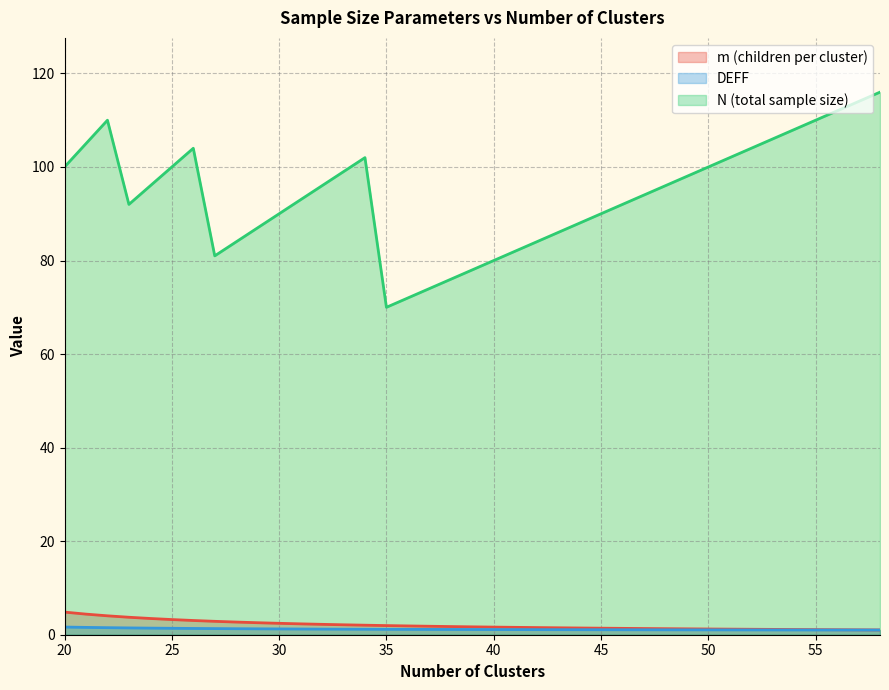

Reading left to right, what are all the values shown in this chart?

m (children per cluster): 20=4.8	21=4.4	22=4.0	23=3.7	24=3.5	25=3.2	26=3.0	27=2.9	28=2.7	29=2.6	30=2.4	31=2.3	32=2.2	33=2.1	34=2.0	35=2.0	36=1.9	37=1.8	38=1.7	39=1.7	40=1.6	41=1.6	42=1.5	43=1.5	44=1.4	45=1.4	46=1.4	47=1.3	48=1.3	49=1.3	50=1.2	51=1.2	52=1.2	53=1.1	54=1.1	55=1.1	56=1.1	57=1.0	58=1.0
DEFF: 20=1.6	21=1.6	22=1.5	23=1.5	24=1.4	25=1.4	26=1.3	27=1.3	28=1.3	29=1.3	30=1.2	31=1.2	32=1.2	33=1.2	34=1.2	35=1.2	36=1.1	37=1.1	38=1.1	39=1.1	40=1.1	41=1.1	42=1.1	43=1.1	44=1.1	45=1.1	46=1.1	47=1.1	48=1.0	49=1.0	50=1.0	51=1.0	52=1.0	53=1.0	54=1.0	55=1.0	56=1.0	57=1.0	58=1.0
N (total sample size): 20=100.0	21=105.0	22=110.0	23=92.0	24=96.0	25=100.0	26=104.0	27=81.0	28=84.0	29=87.0	30=90.0	31=93.0	32=96.0	33=99.0	34=102.0	35=70.0	36=72.0	37=74.0	38=76.0	39=78.0	40=80.0	41=82.0	42=84.0	43=86.0	44=88.0	45=90.0	46=92.0	47=94.0	48=96.0	49=98.0	50=100.0	51=102.0	52=104.0	53=106.0	54=108.0	55=110.0	56=112.0	57=114.0	58=116.0